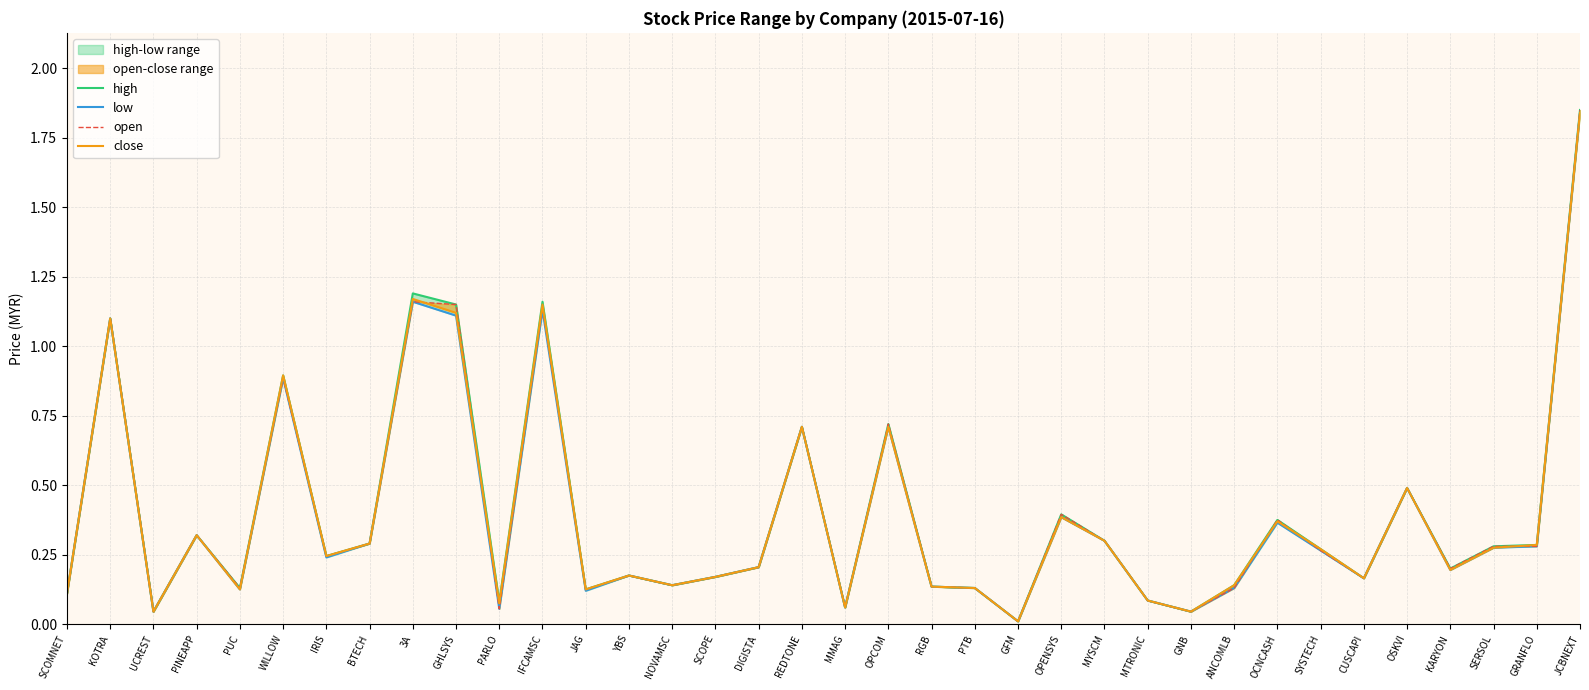

Does the chart have visible grid lines?

Yes